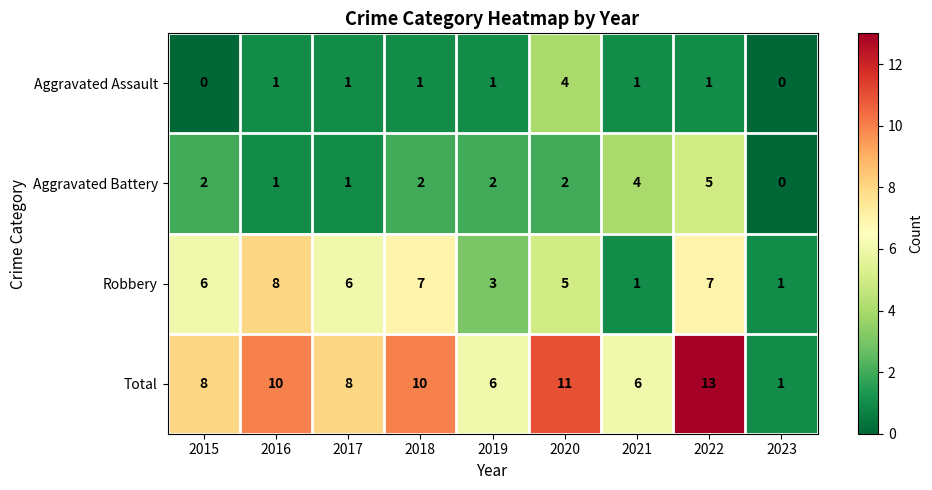

How many series are shown in this chart?

4